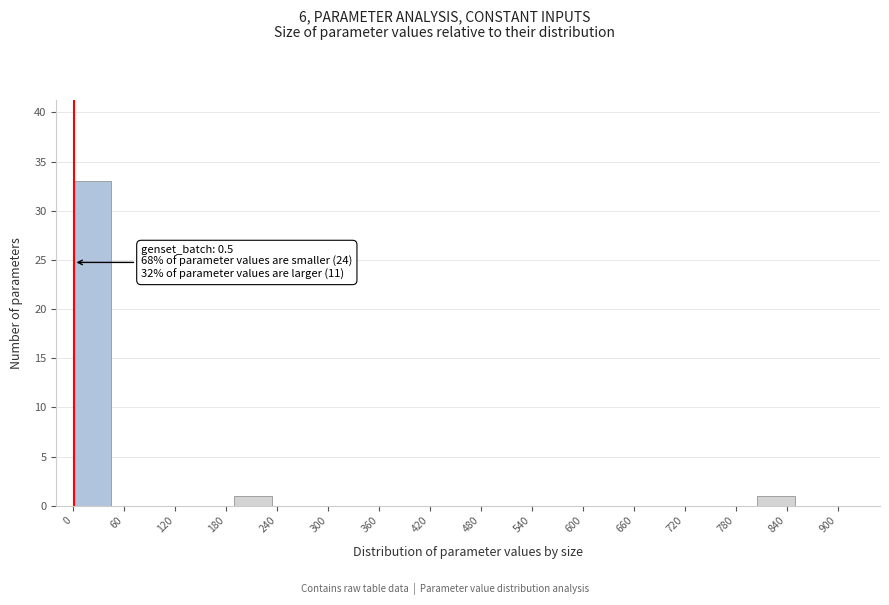

Which range on the x-axis has the tallest bar?

0 to 50